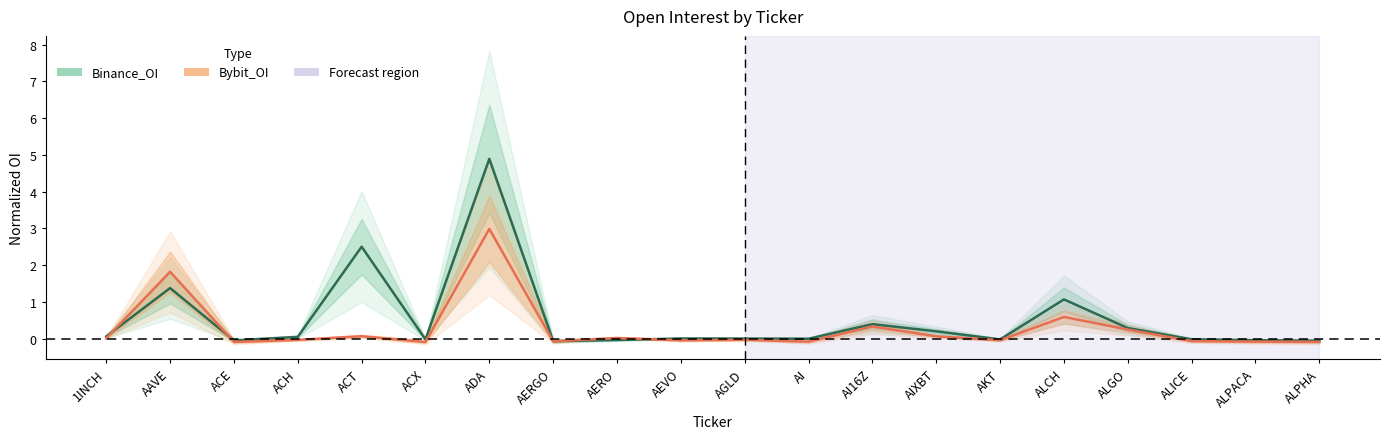

At how many categories does at least one series exceed 4?

1